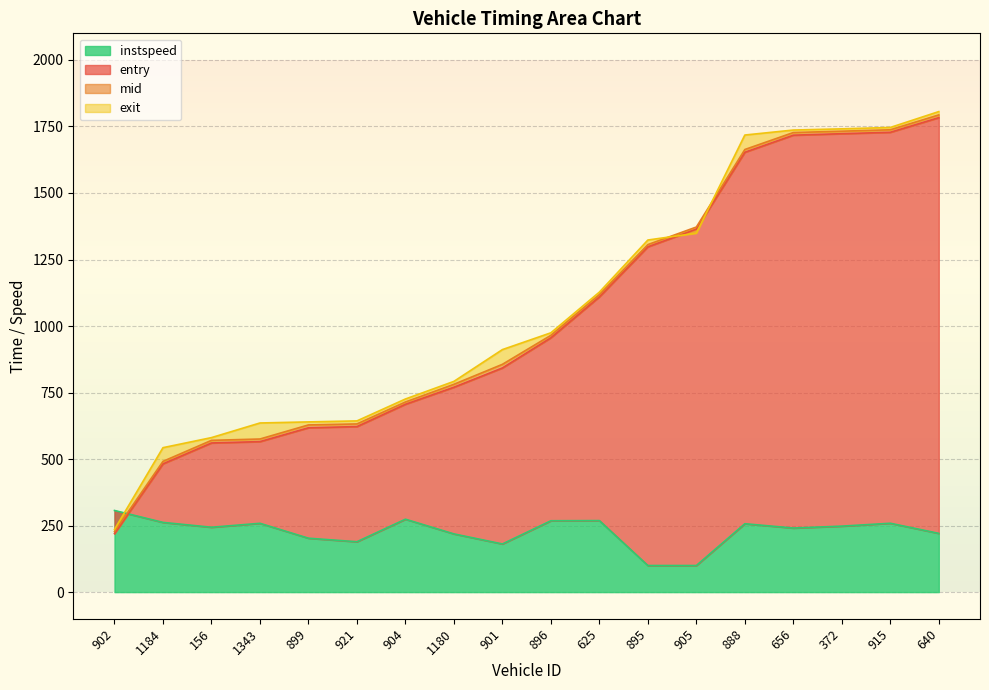

How many intersections are there between exit and mid?

2